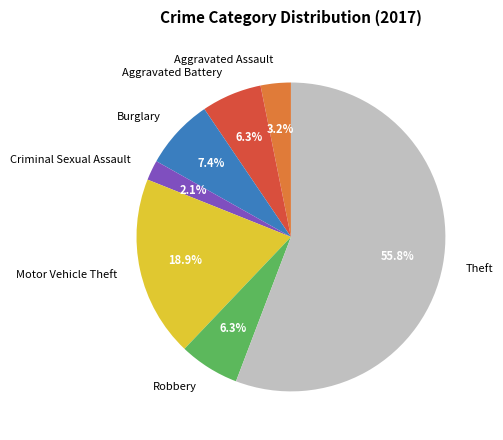

True or false: Theft accounts for 66% of the total.

False